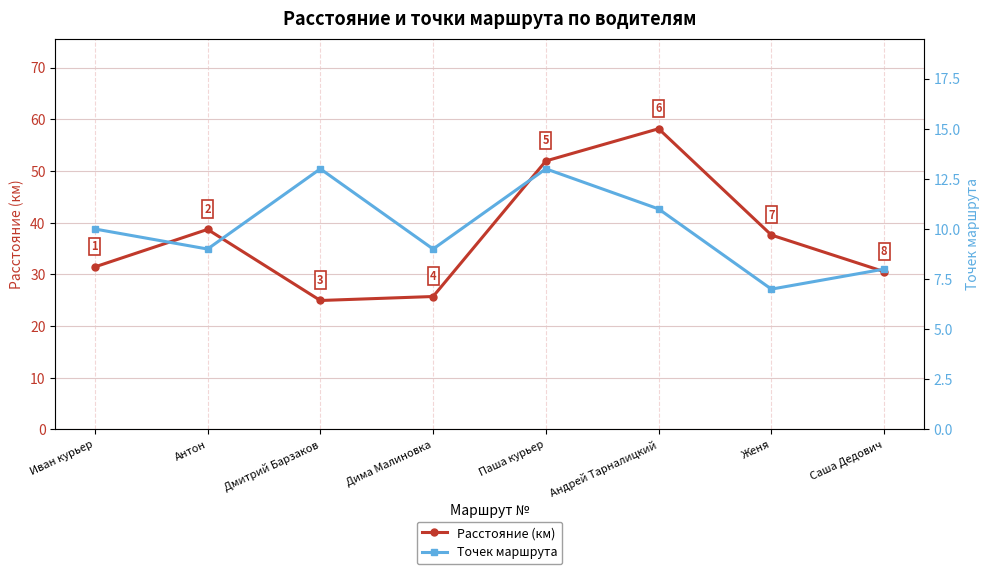

What is the difference between the maximum and minimum values in the Расстояние (км) series?

33.2